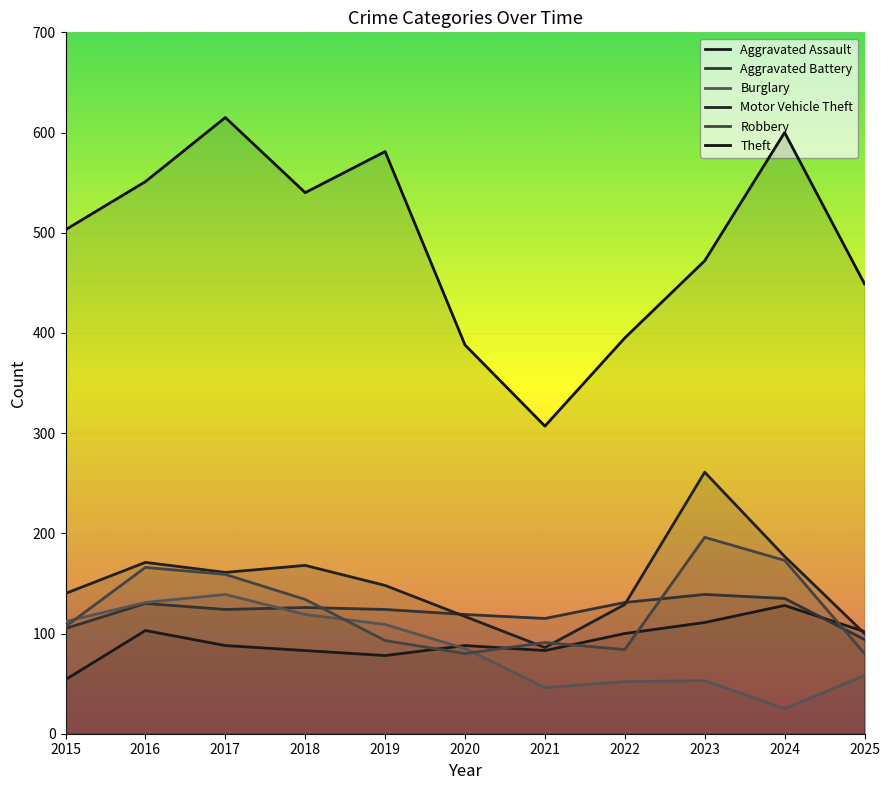

What is the difference between the maximum and minimum values in the Aggravated Assault series?

74